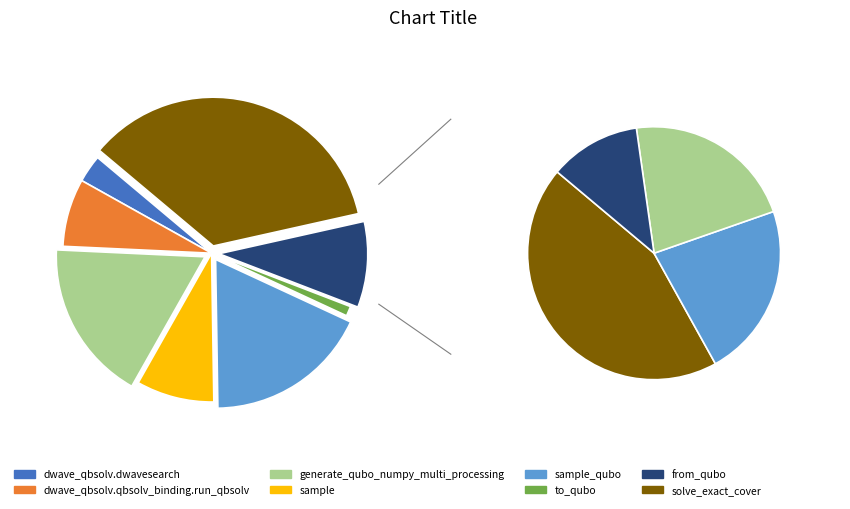

Is there a majority slice in this chart?

No